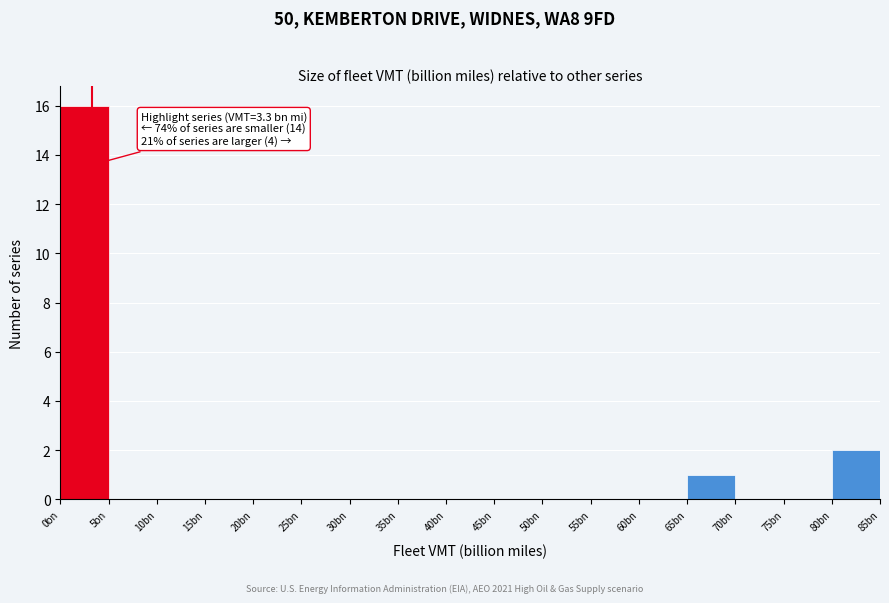

Reading left to right, what are all the values shown in this chart?

0bn=16	5bn=0	10bn=0	15bn=0	20bn=0	25bn=0	30bn=0	35bn=0	40bn=0	45bn=0	50bn=0	55bn=0	60bn=0	65bn=1	70bn=0	75bn=0	80bn=2